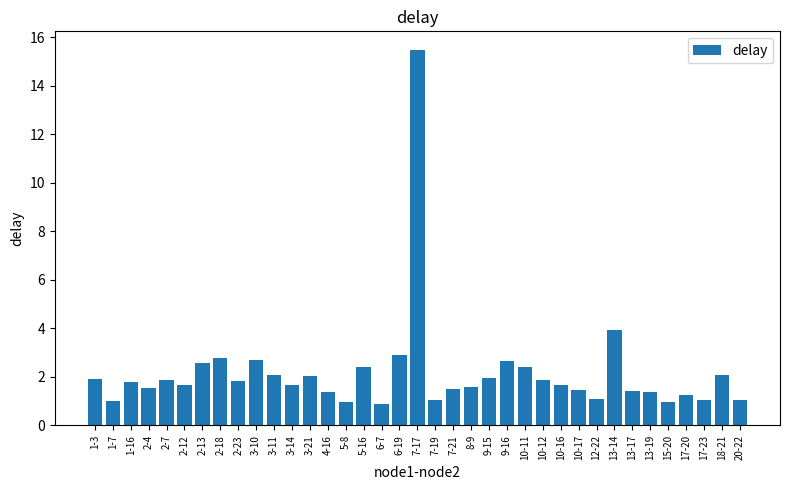

What is the value of the 29th bar from the left?

1.1